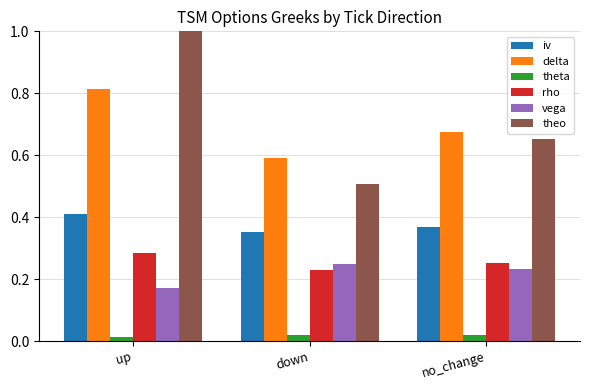

What is the sum of all theo values?

2.2